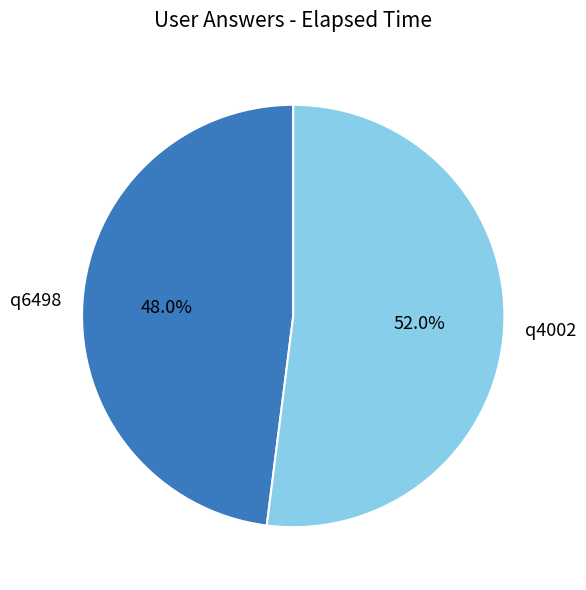

True or false: q6498 accounts for 48% of the total.

True